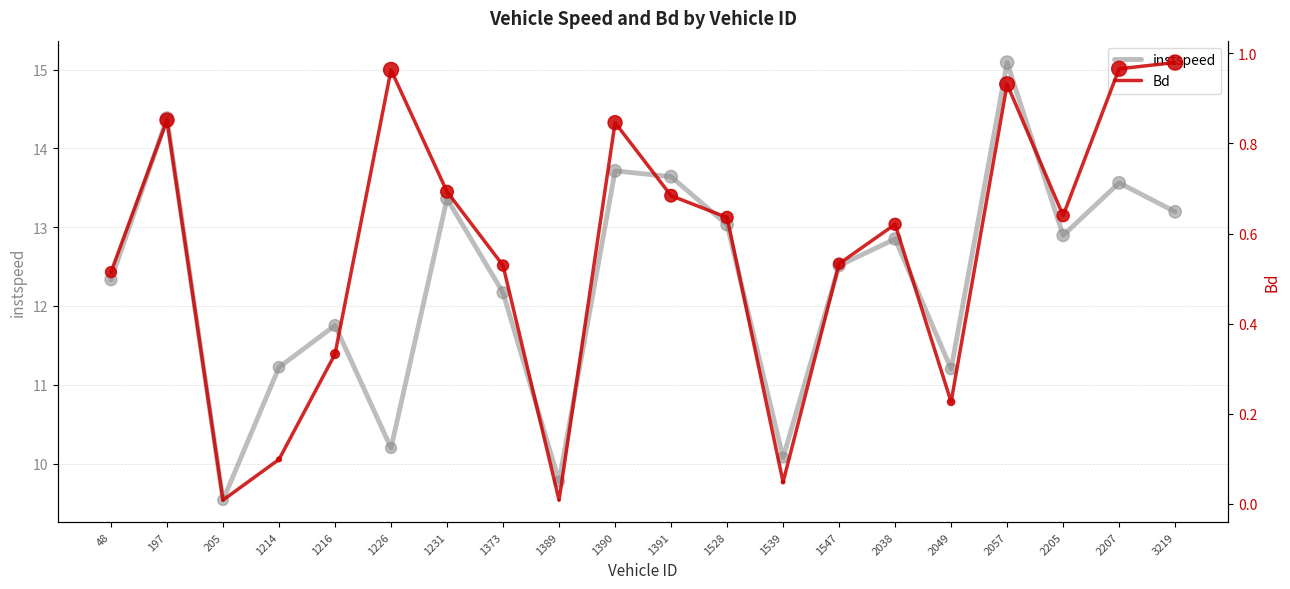

What is the total value across all series at 2057?

16.0